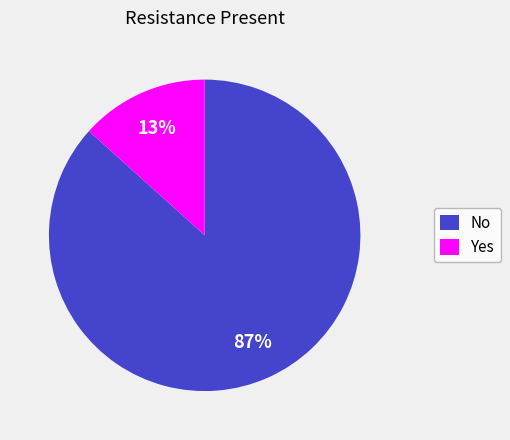

Which slice is the smallest?

Yes